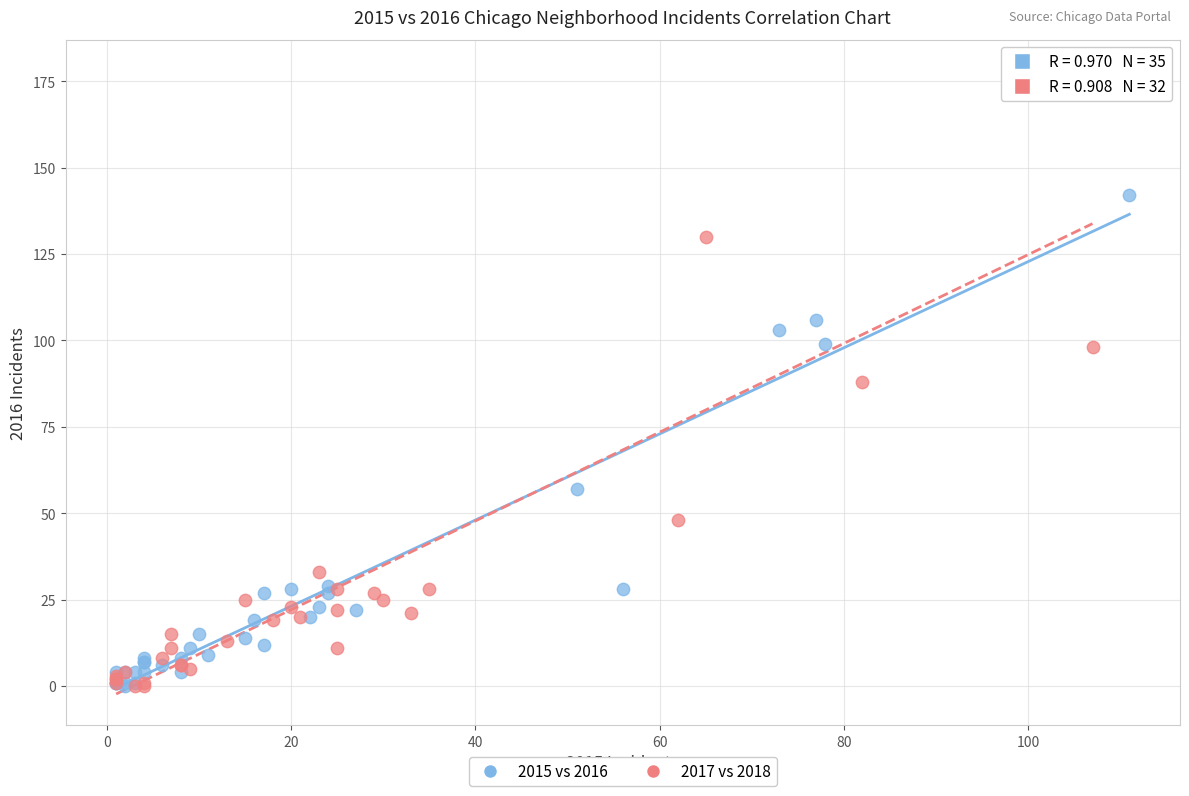

Which series has the widest spread of Y values?

2017 vs 2018